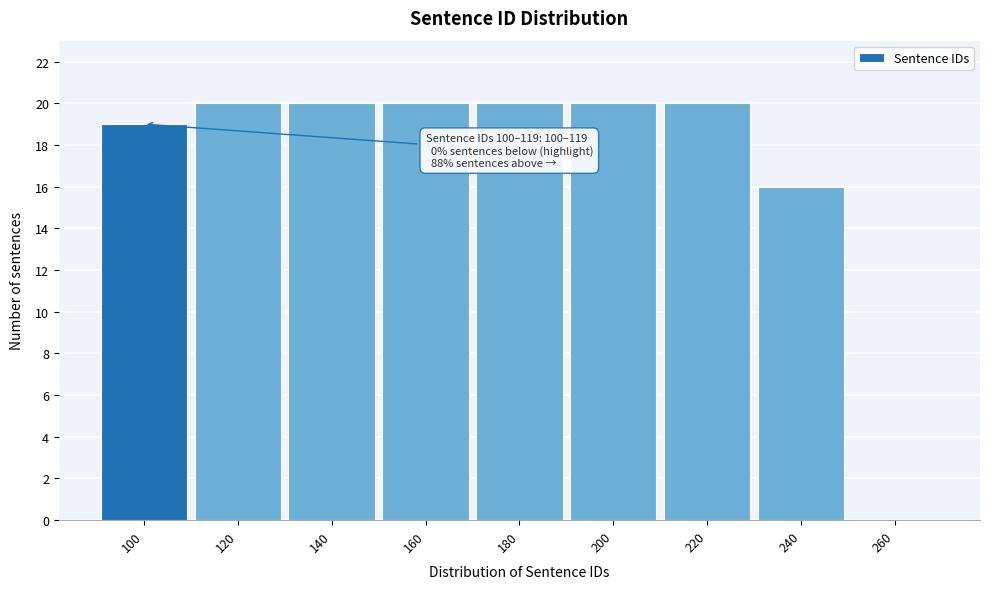

Reading right to left, what are all the values shown in this chart?

260=0	240=16	220=20	200=20	180=20	160=20	140=20	120=20	100=19